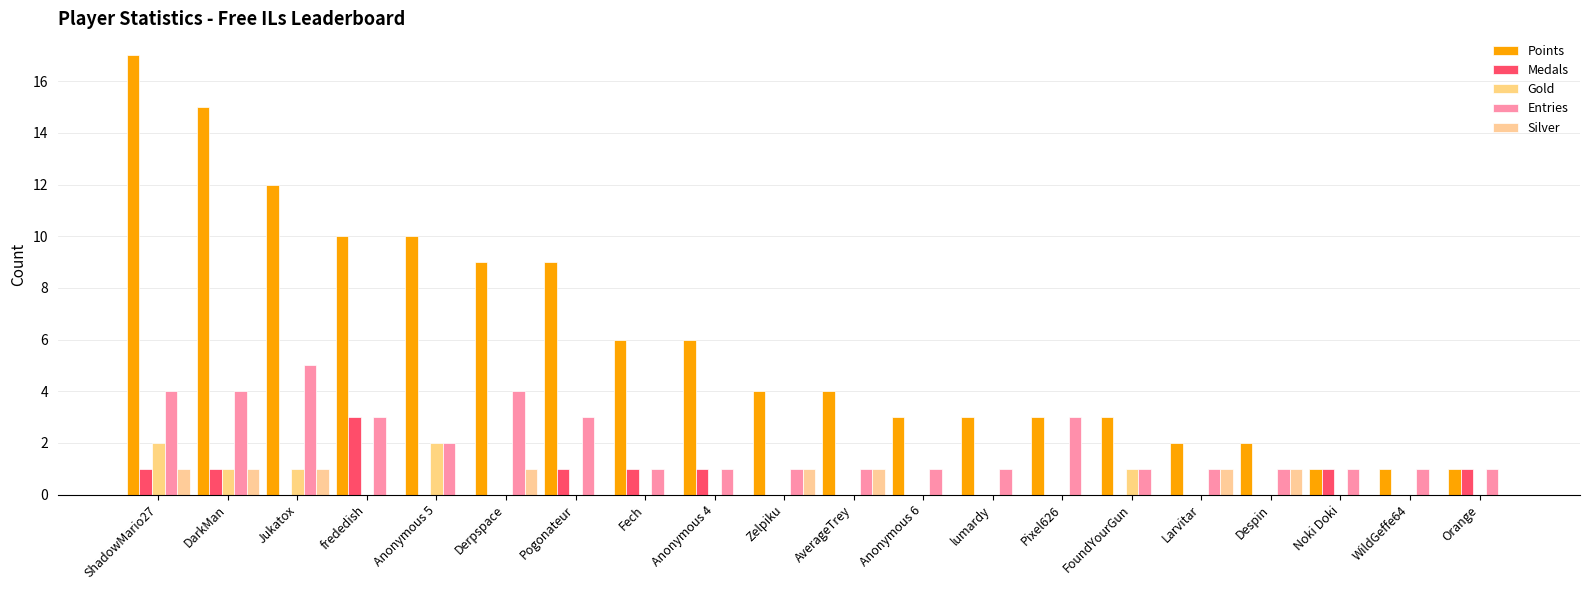

Are the bars horizontal?

No